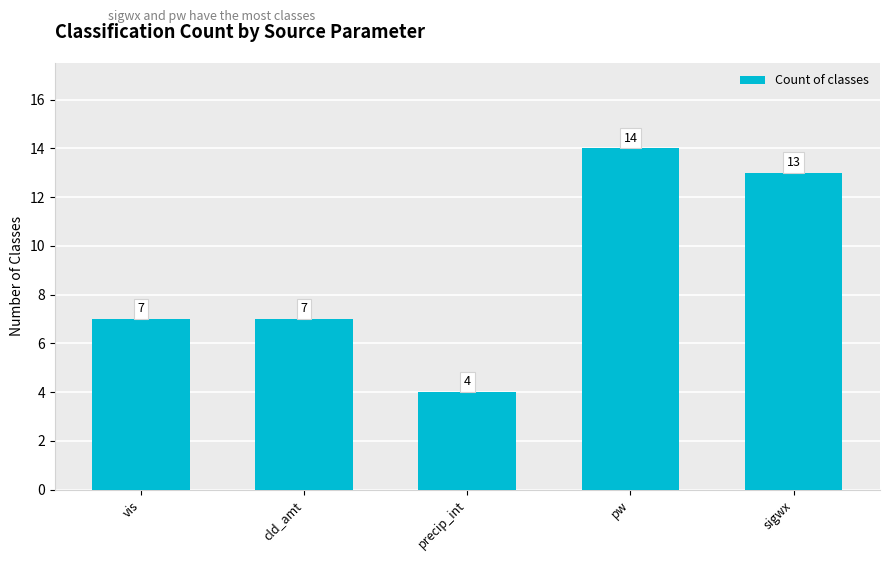

Reading left to right, what are all the values shown in this chart?

7	7	4	14	13